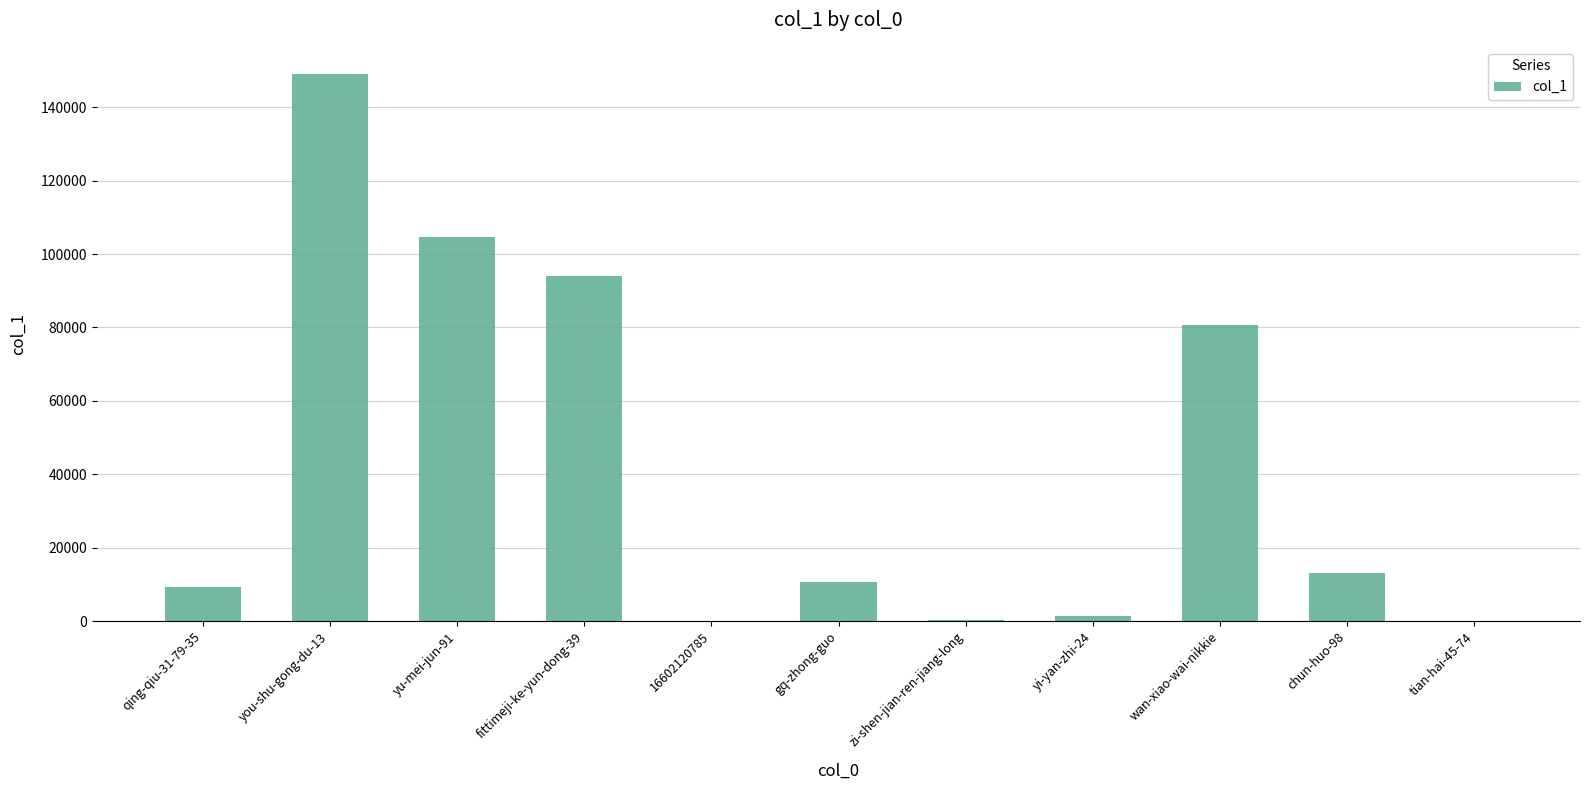

Between gq-zhong-guo and you-shu-gong-du-13, which is larger?

you-shu-gong-du-13